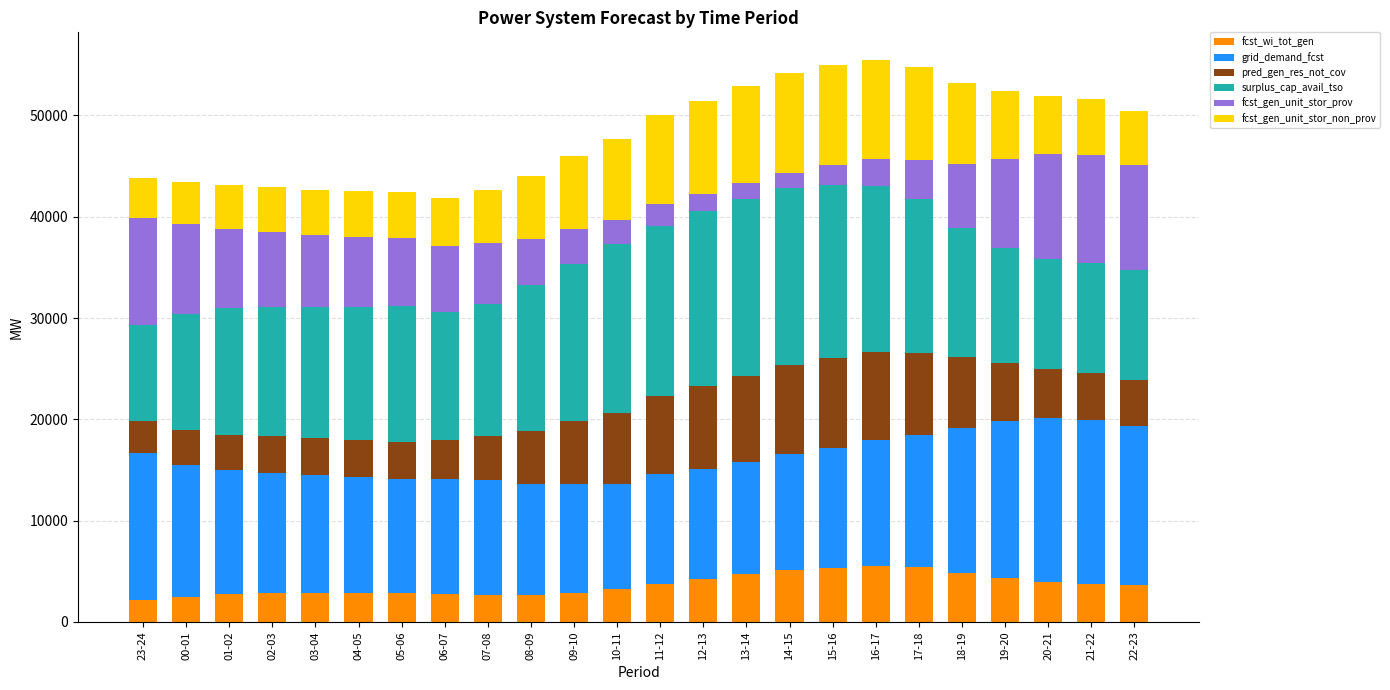

What is the highest value of the fcst_wi_tot_gen series?

5503